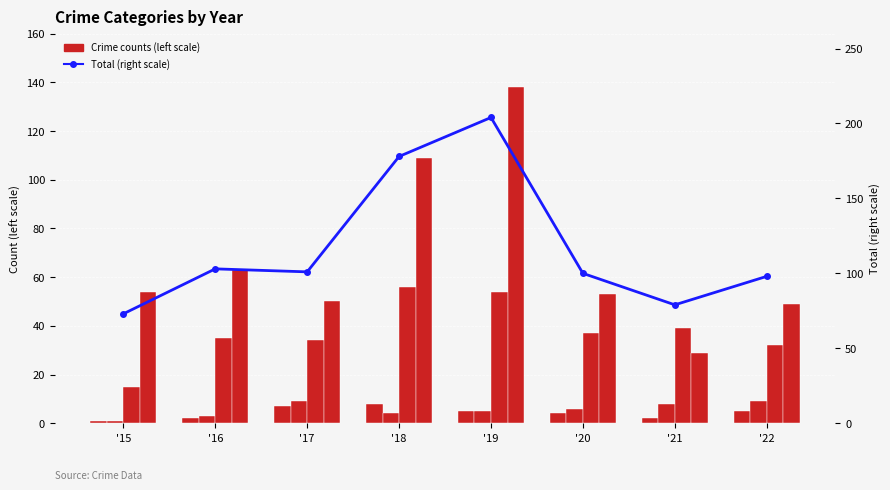

Does the chart contain stacked bars?

No